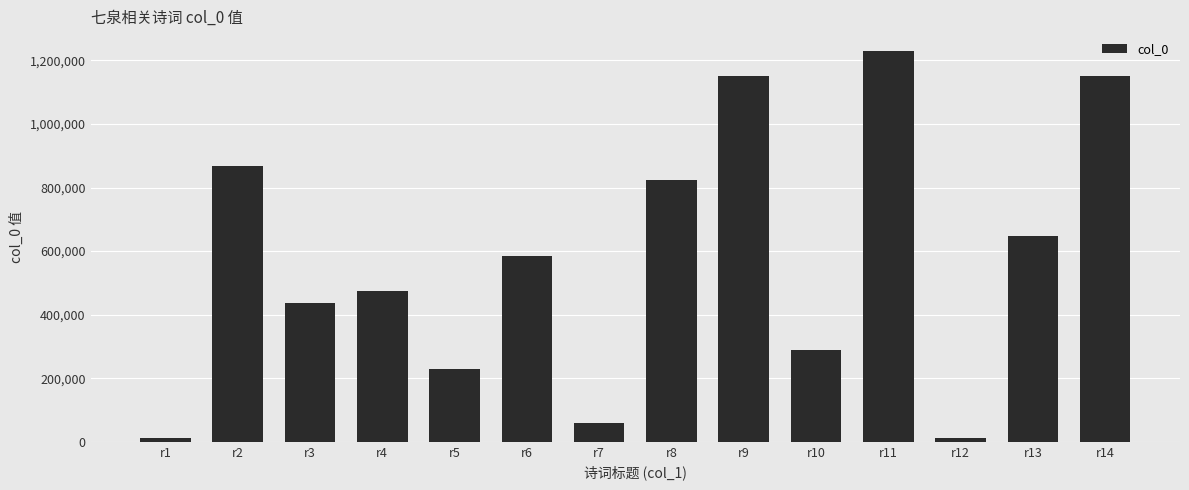

What is the change in value from r13 to r14?

+504992